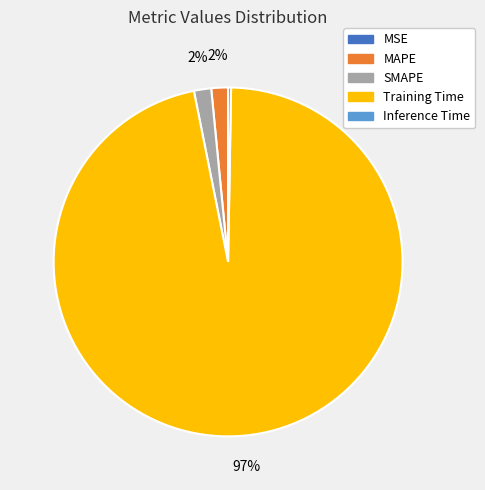

Is it true that MAPE is 2% of the pie?

True